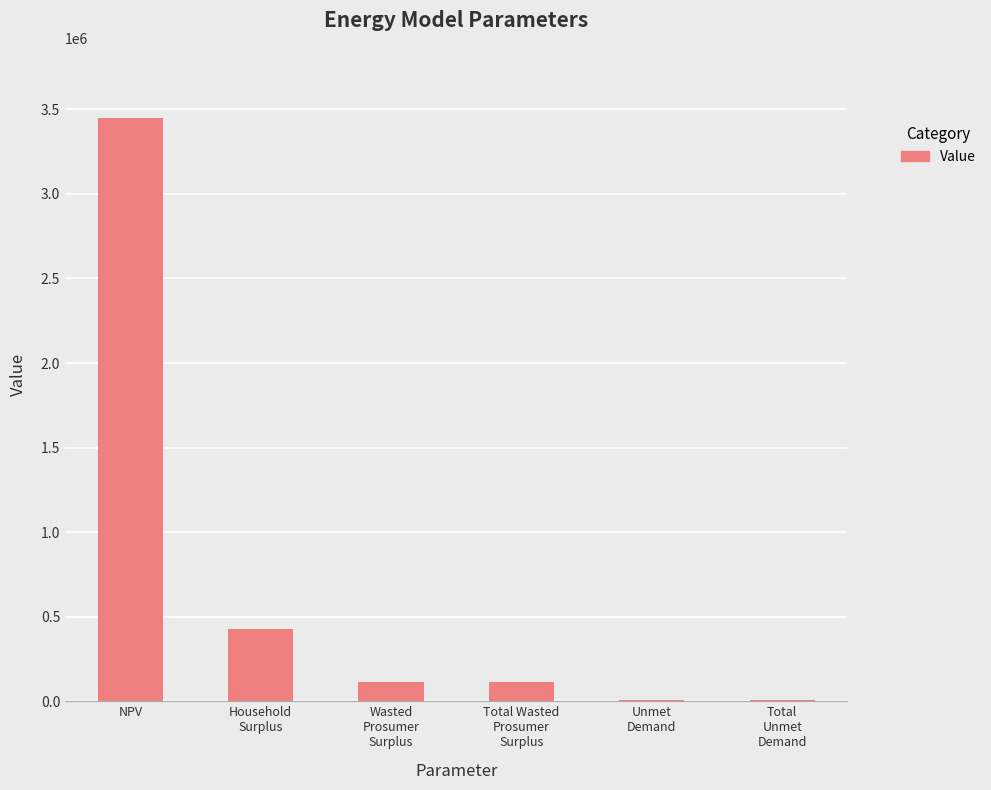

What is the maximum value shown in the chart?

3450003.1